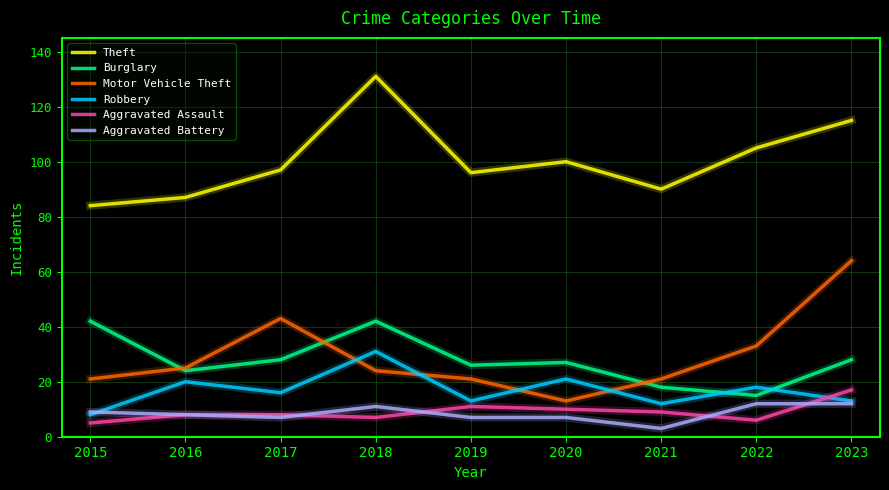

What is the spread (max minus min) of values at 2022?

99